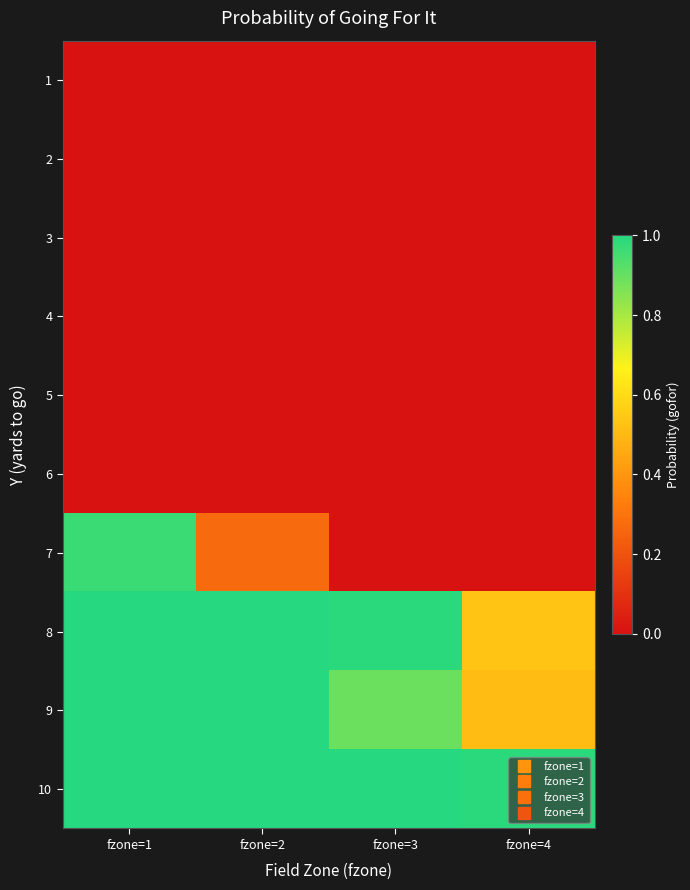

How many data points does each series have?

4